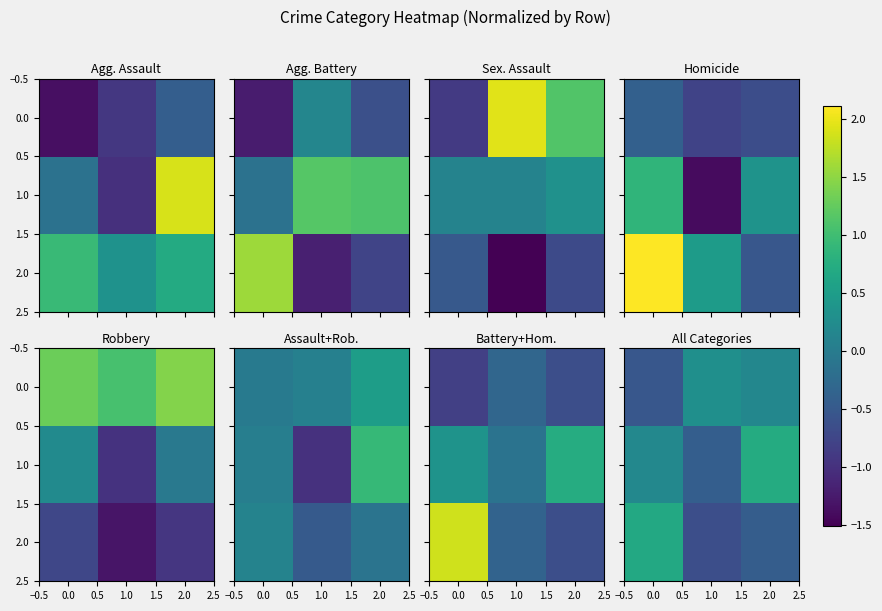

At how many categories does at least one series exceed 0?

3